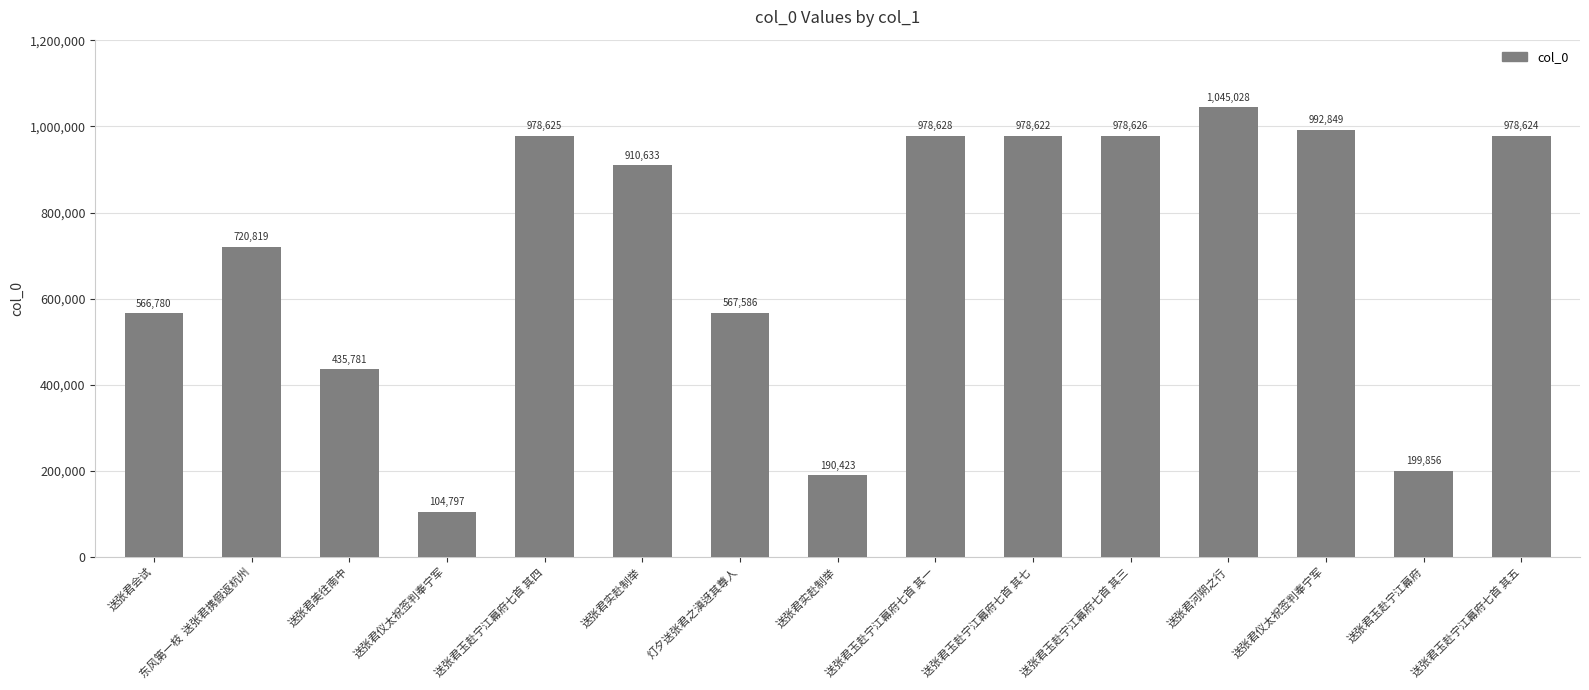

What is the change in value from 送张君美往南中 to 送张君实赴制举?

-245358